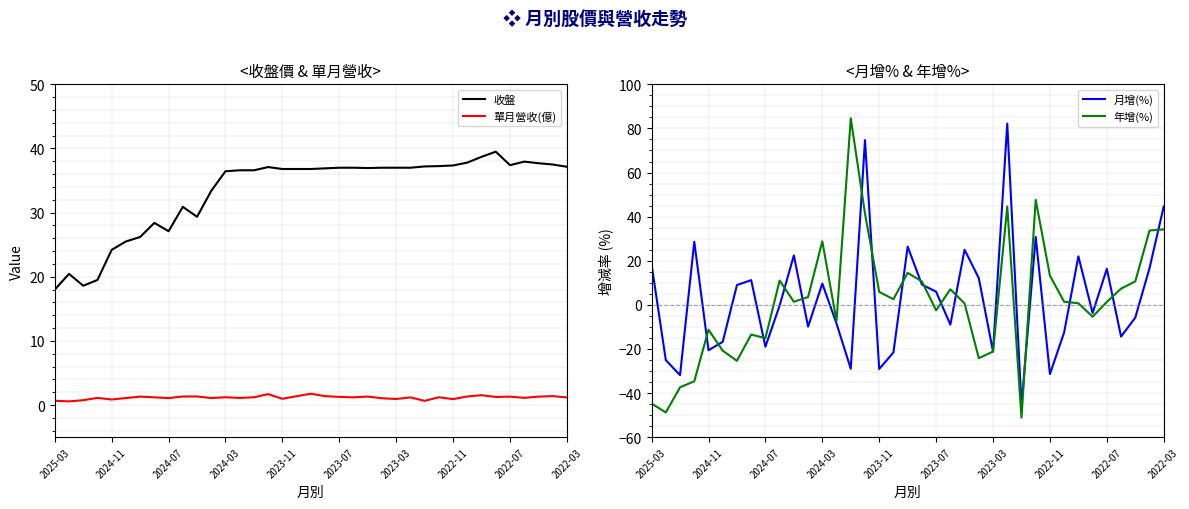

True or false: 收盤 has a value of 64.5 at 2022-03.

False